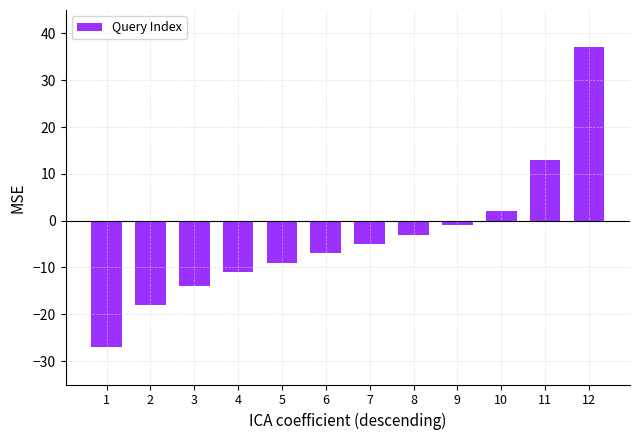

Rank the categories by value from lowest to highest.

1, 2, 3, 4, 5, 6, 7, 8, 9, 10, 11, 12